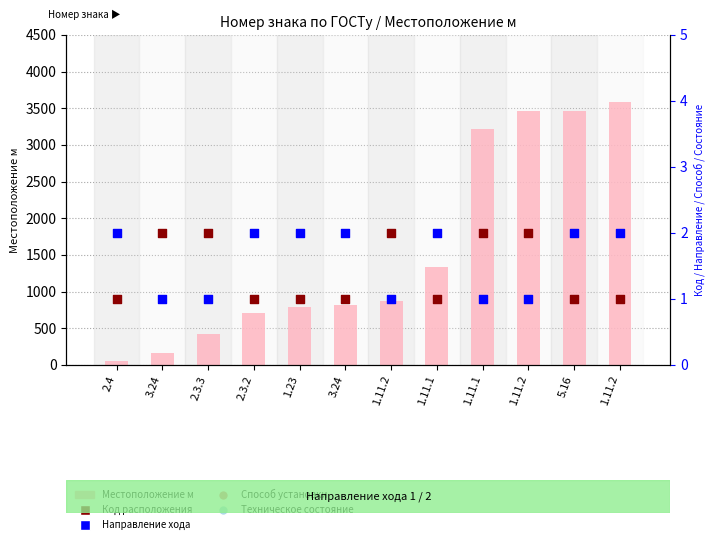

At which category is the sum across all series the highest?

1.11.2